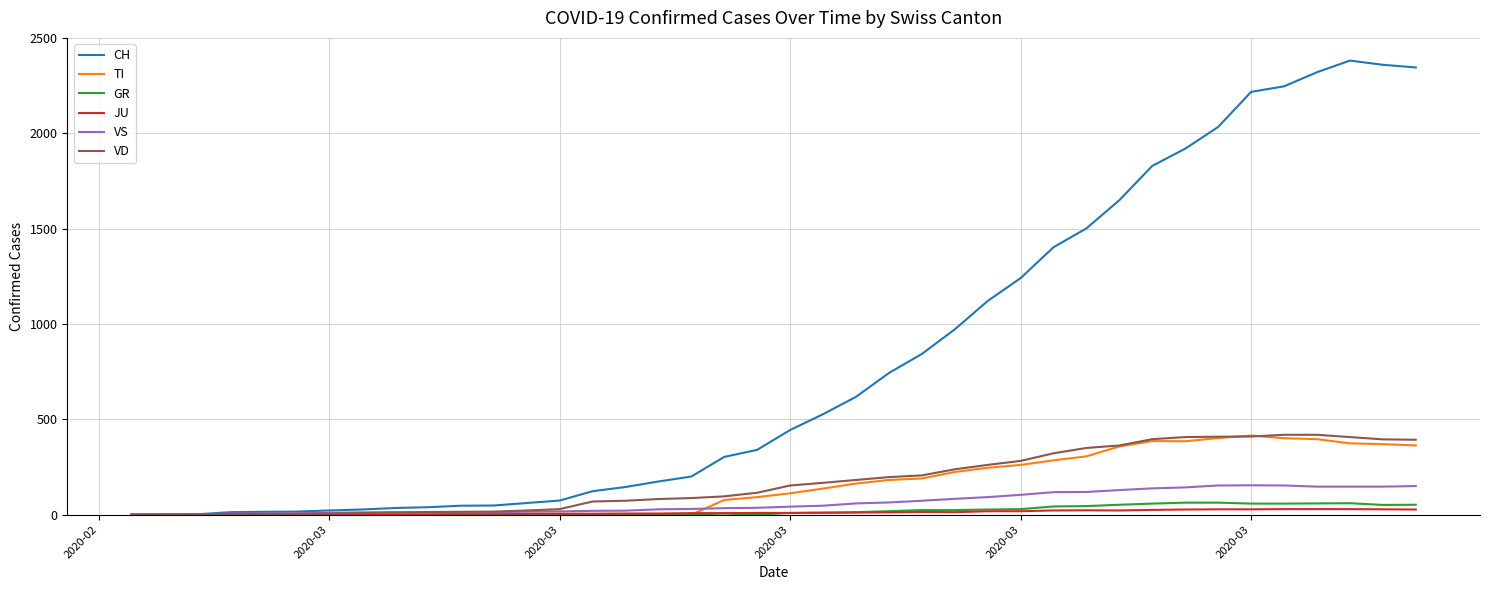

Which series has the largest range (max minus min)?

CH